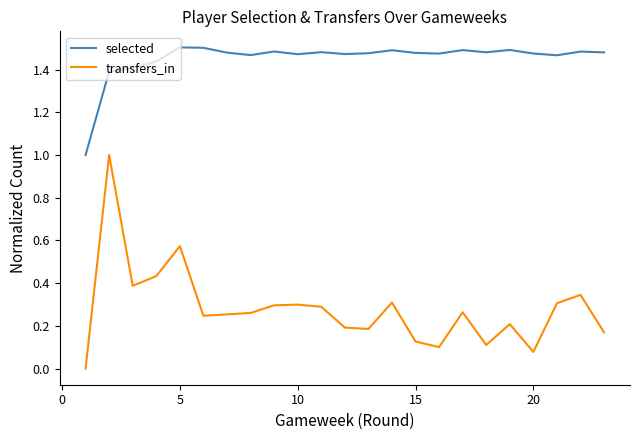

What is the difference between the maximum and minimum values in the transfers_in series?

1.0